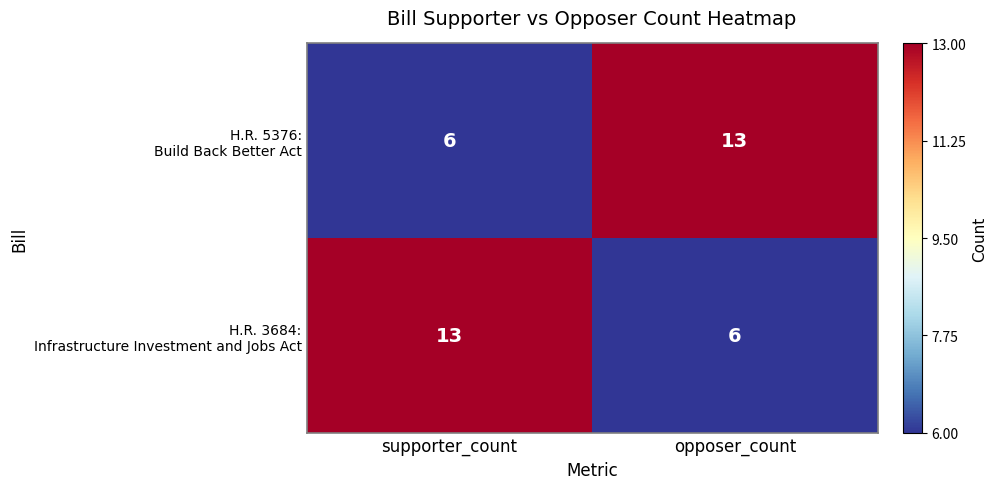

What is the difference between the highest and lowest values at supporter_count?

7